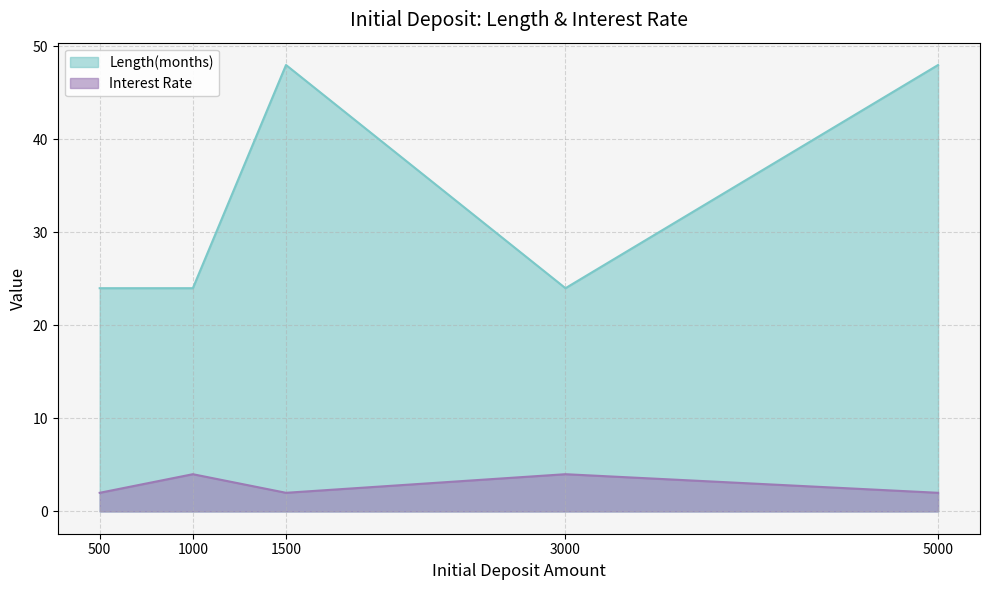

What is the difference between the maximum and second lowest values in the Length(months) series?

24